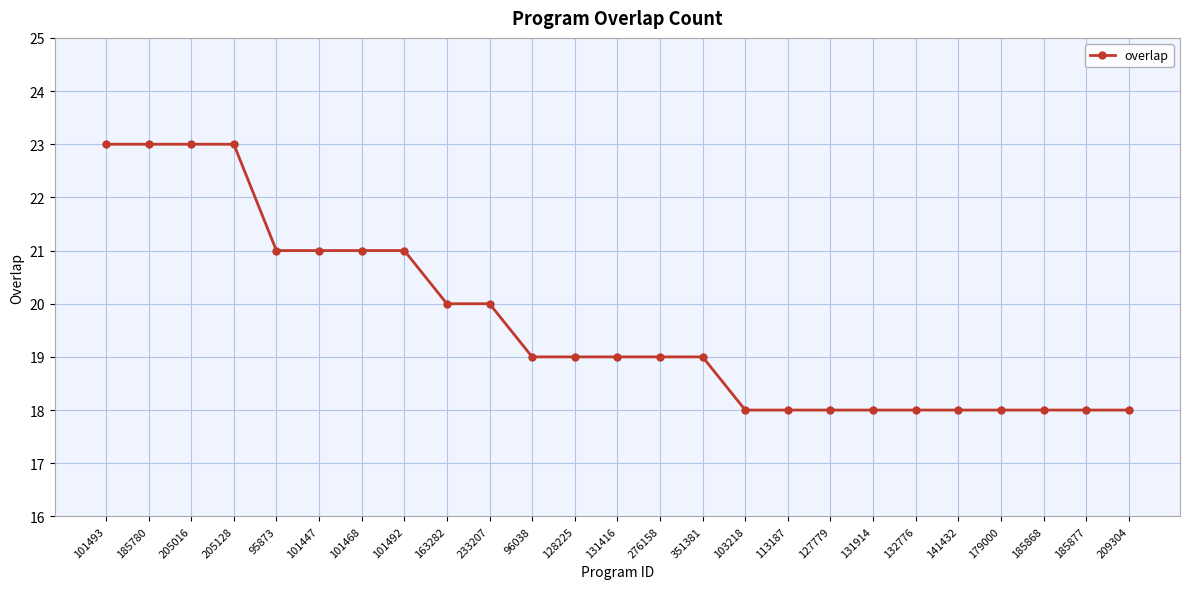

What is the average value?

20